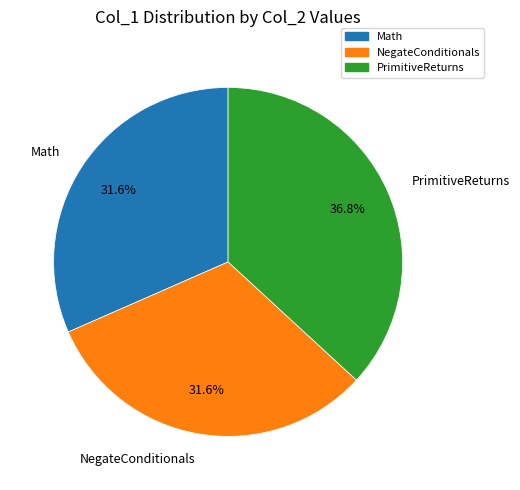

What is the total percentage of NegateConditionals and Math?

63.2%